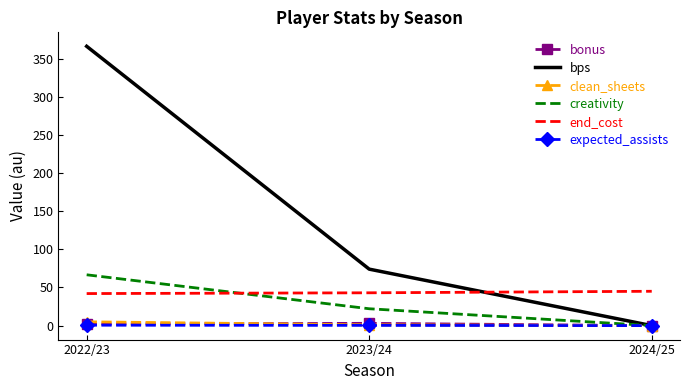

What are all the series names shown in the legend?

bonus, bps, clean_sheets, creativity, end_cost, expected_assists